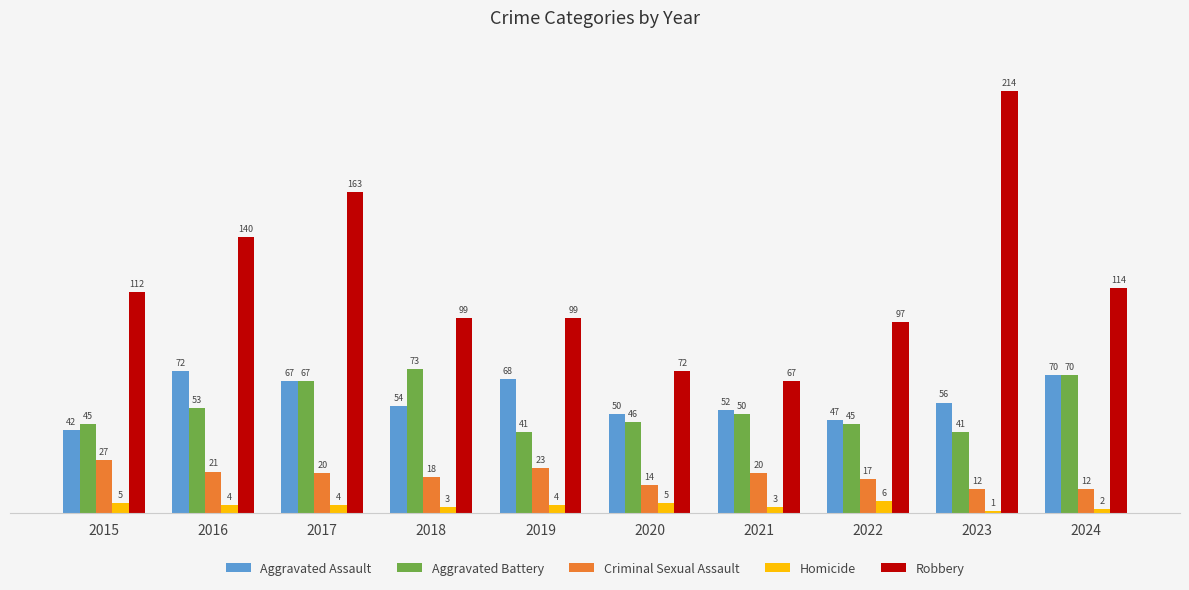

What is the minimum value for Homicide?

1